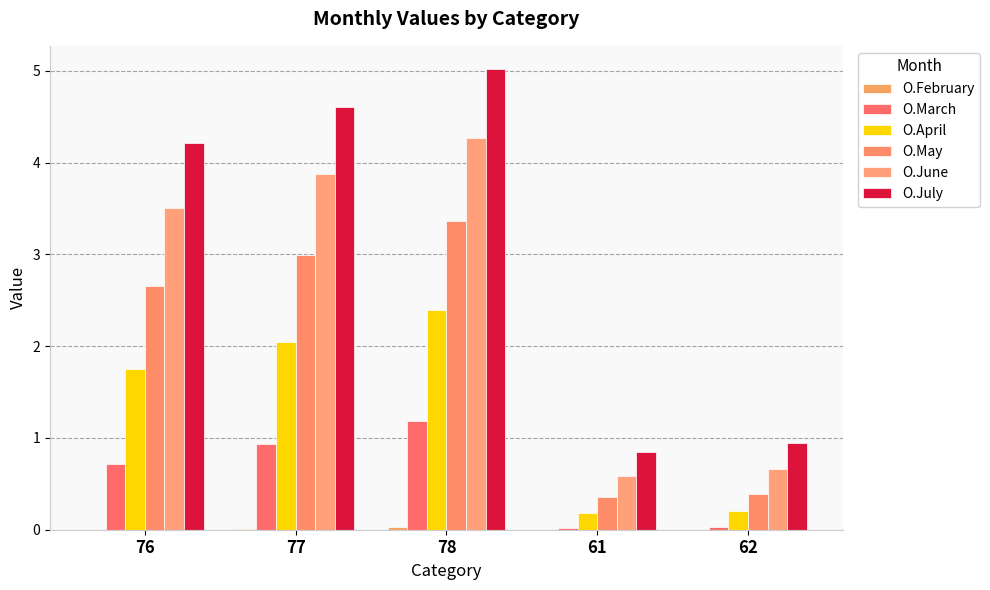

What is the maximum value shown in the chart?

5.0